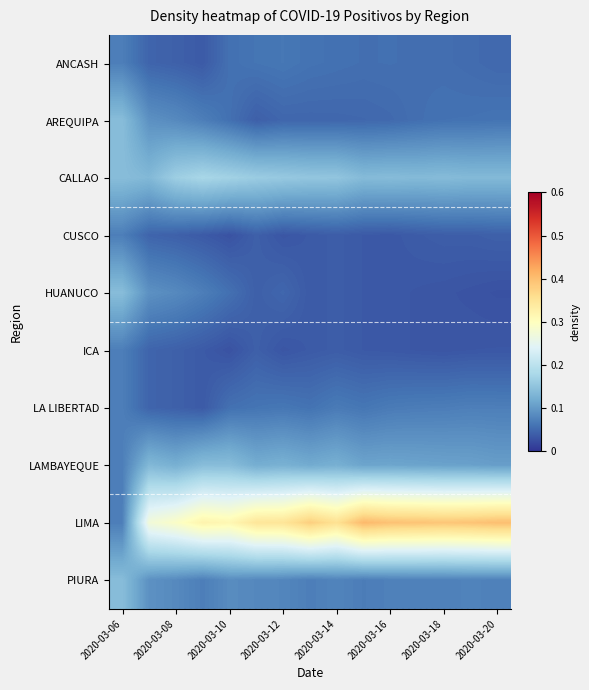

At which category is the sum across all series the highest?

2020-03-06